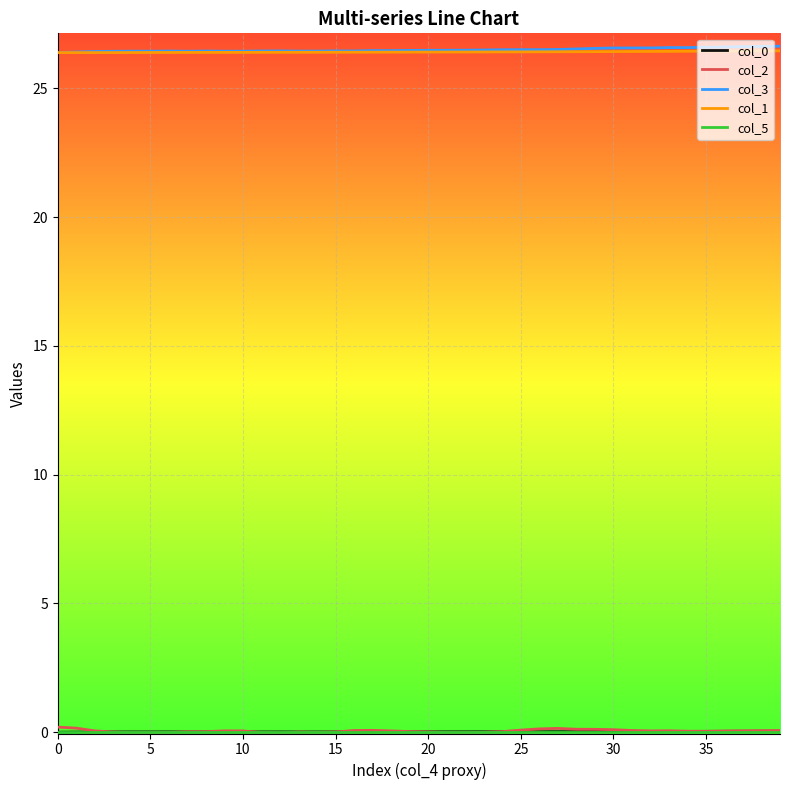

What is the maximum value shown in the chart?

26.6